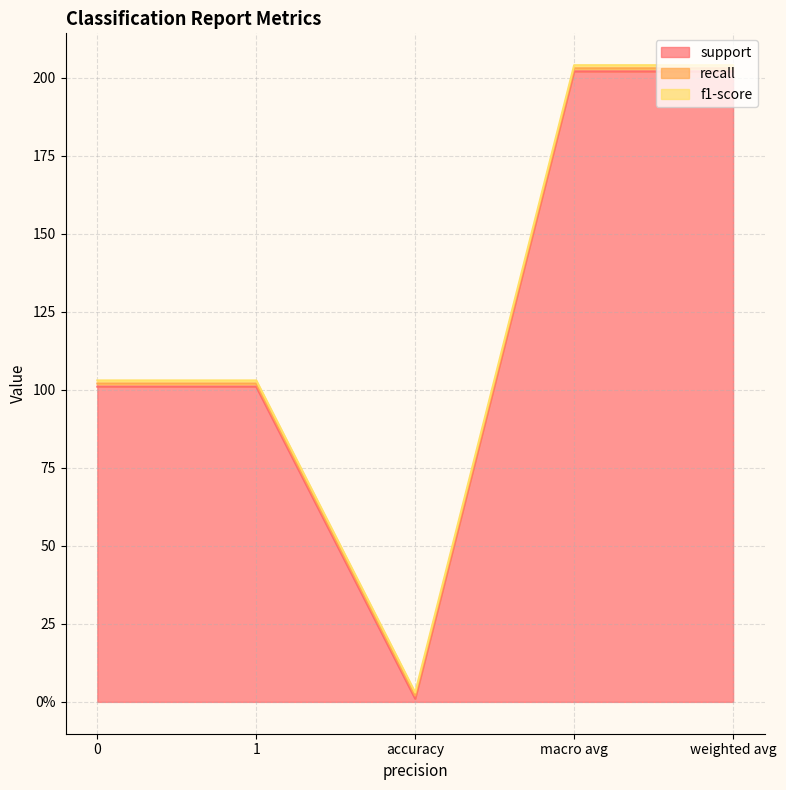

Reading left to right, extract all data points from this chart.

support: 101	101	1	202	202
recall: 1	1	1	1	1
f1-score: 1	1	1	1	1